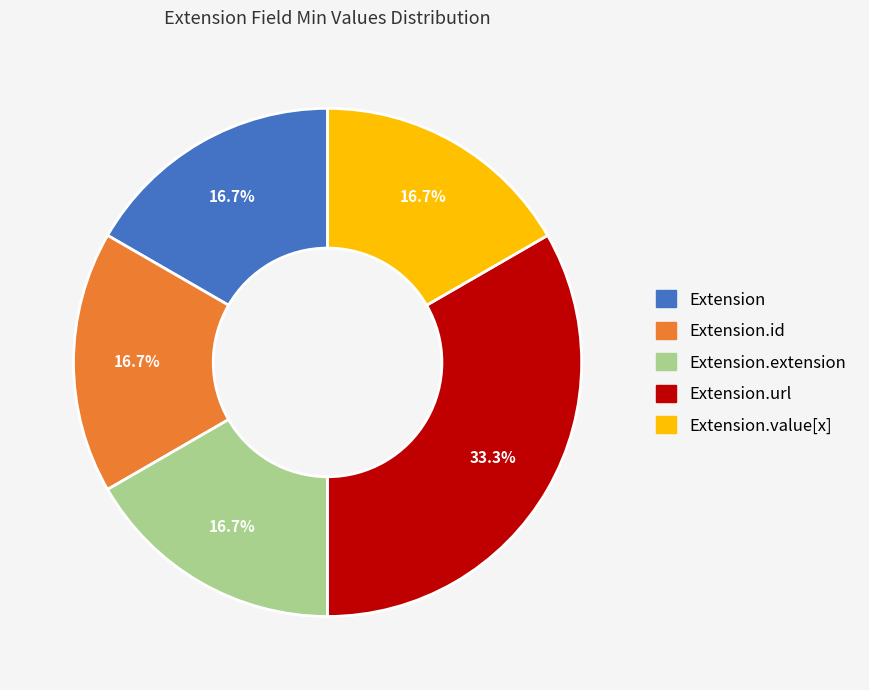

Does any single category account for the majority?

No